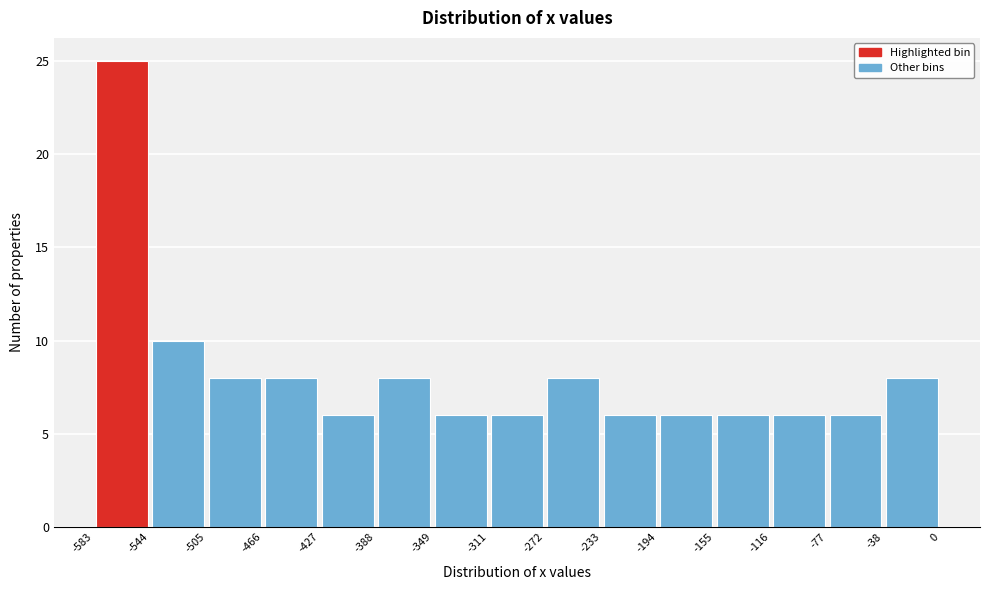

Over which range of the x-axis is the bar tallest?

-583 to -544